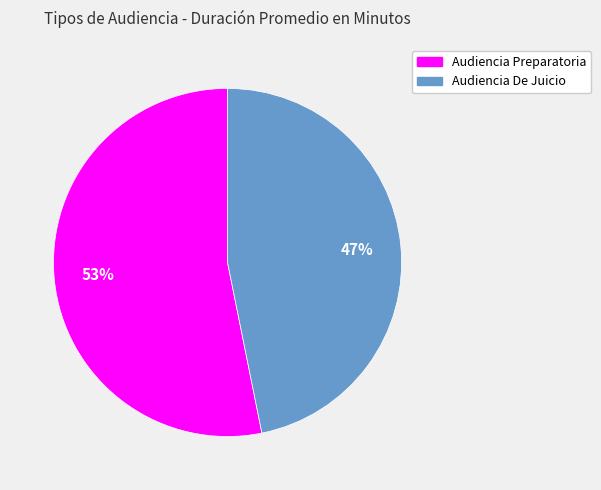

Is the sum of Audiencia Preparatoria and Audiencia De Juicio greater than half?

Yes